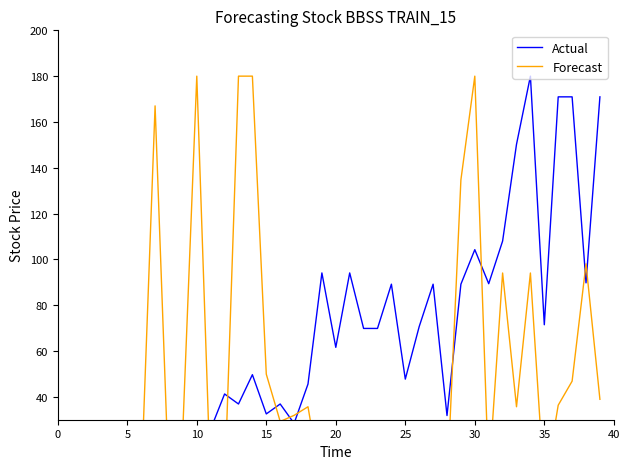

How many positive values does the Forecast series have?

26